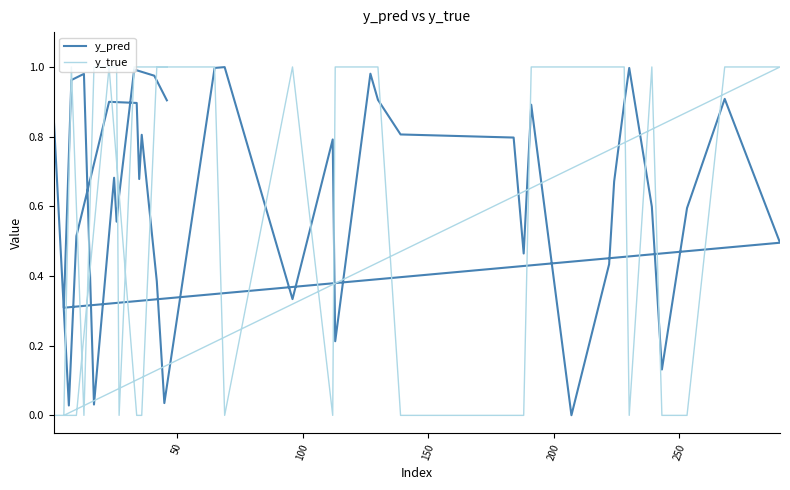

What is the sum of the y_pred values at 22 and 33?

0.7